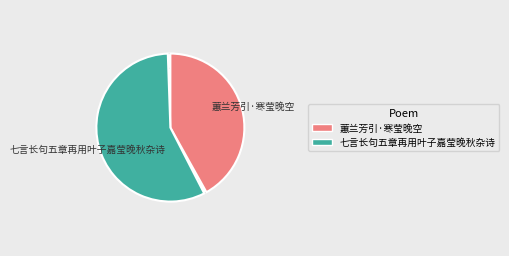

Is there any slice that represents more than half of the pie?

Yes